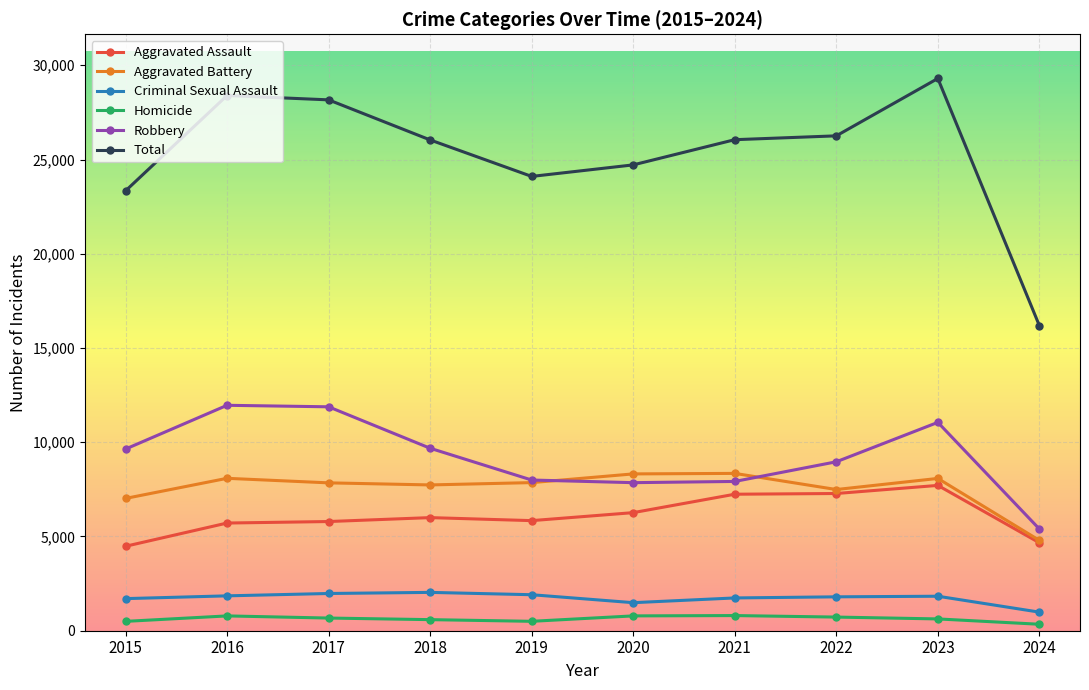

What is the value of the Homicide point at the 9th from the left?

626